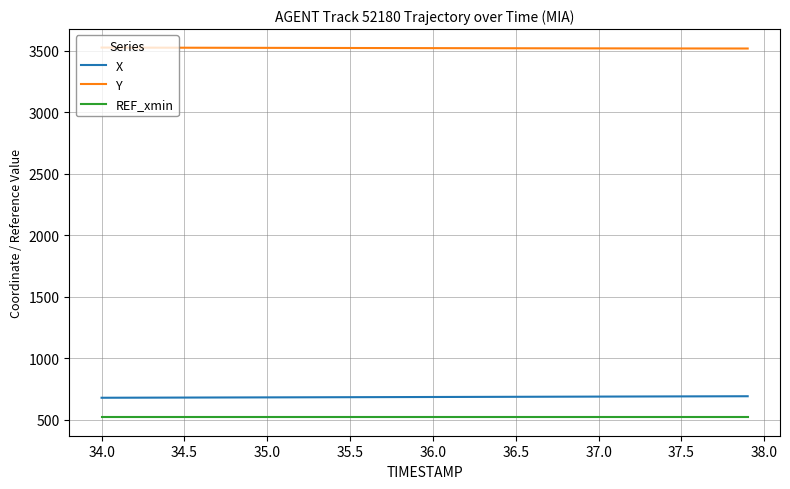

True or false: Y and X cross at least once.

False